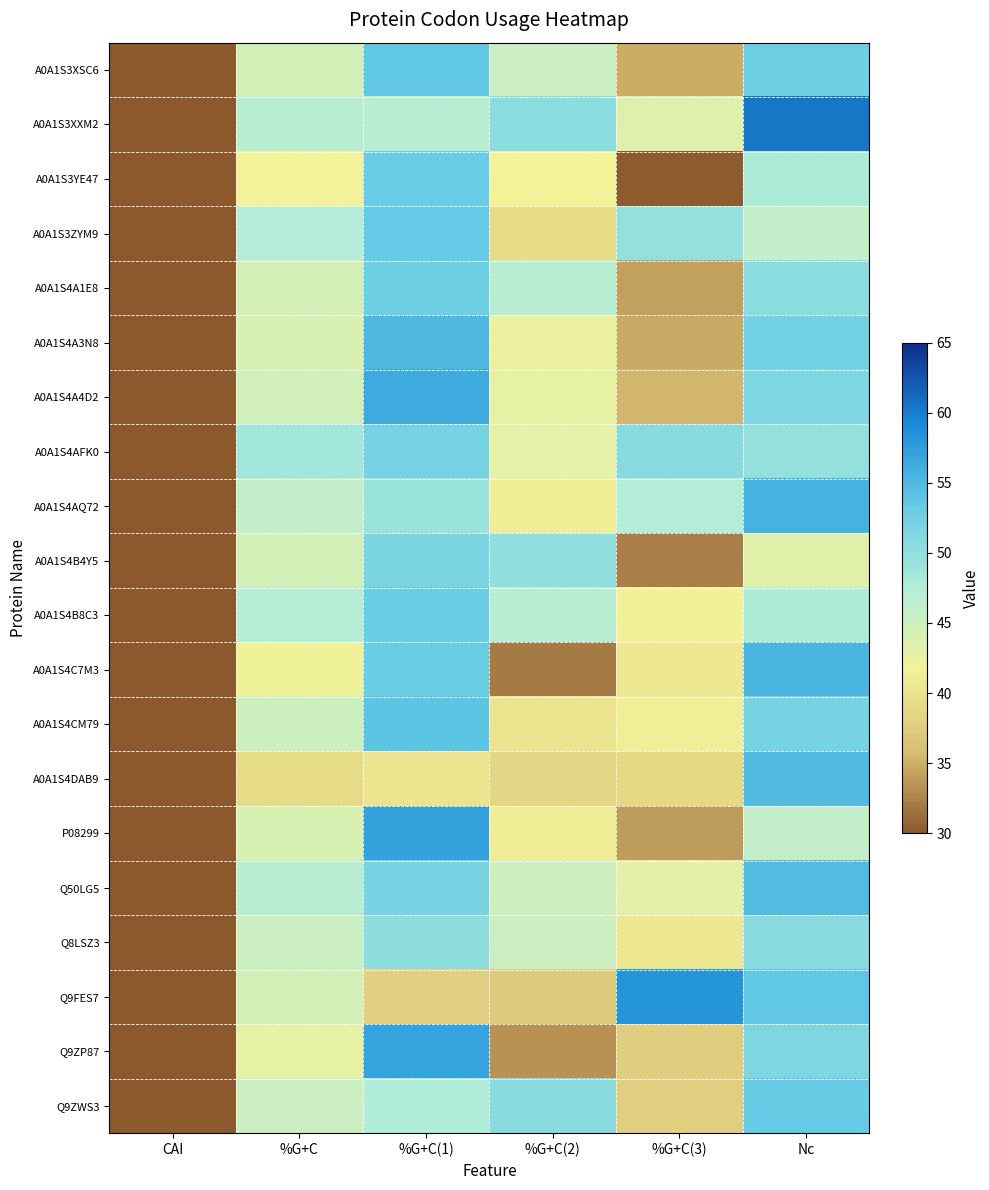

How many data points does each series have?

6